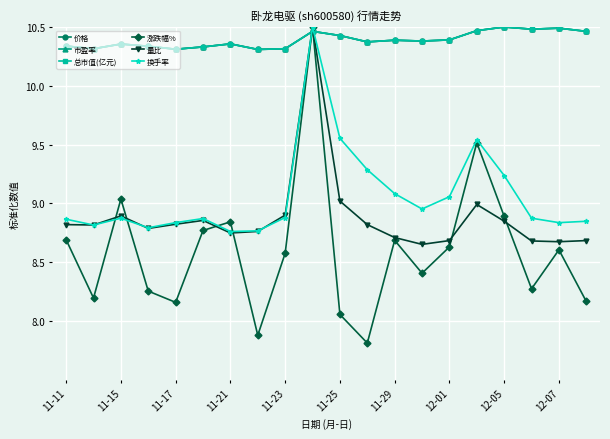

What is the smallest value displayed?

7.8